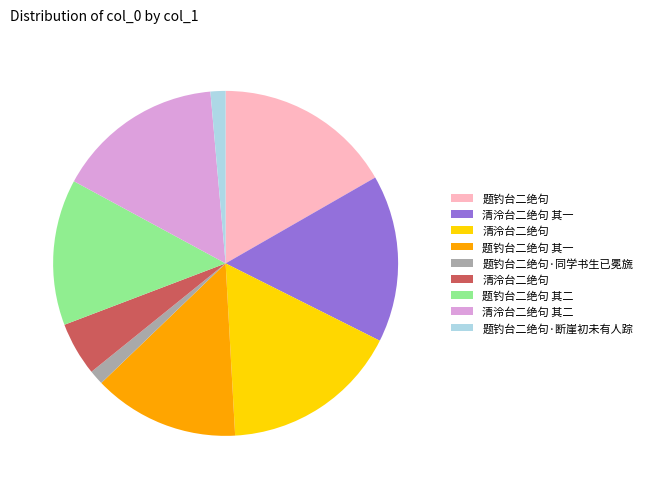

Does any single category account for the majority?

No